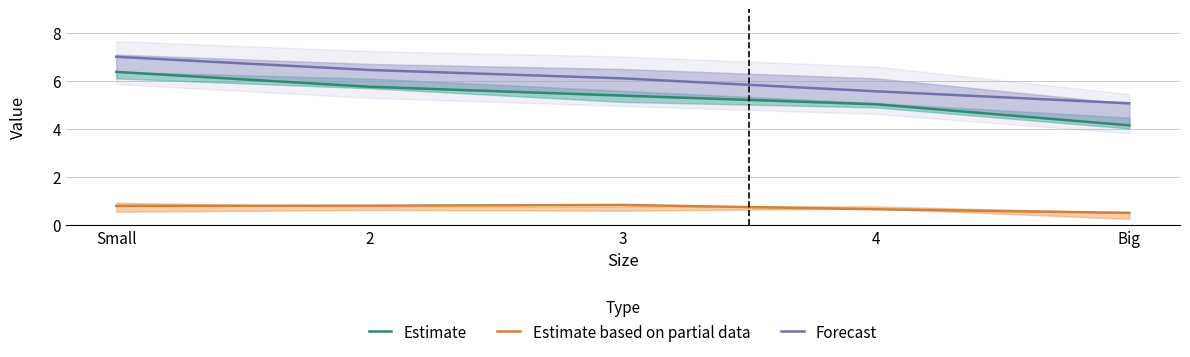

At 2, list the series in order from smallest to largest.

Estimate based on partial data, Estimate, Forecast